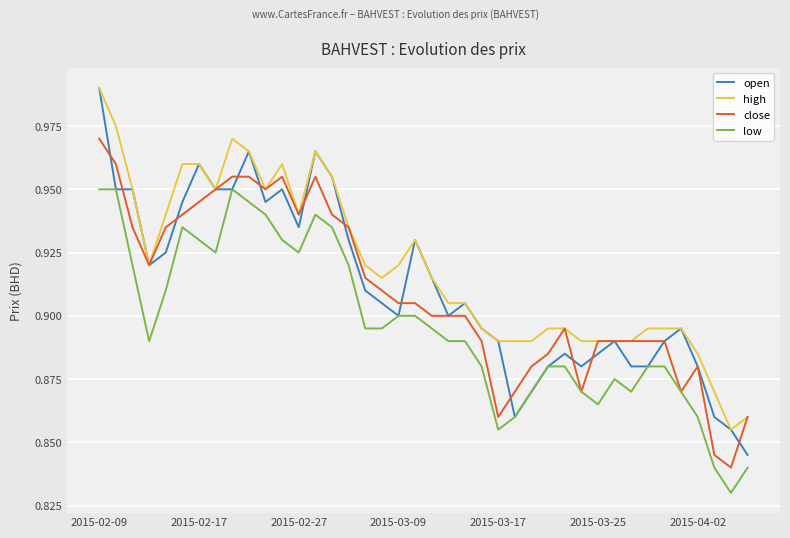

What is the sum of all close values?

36.4